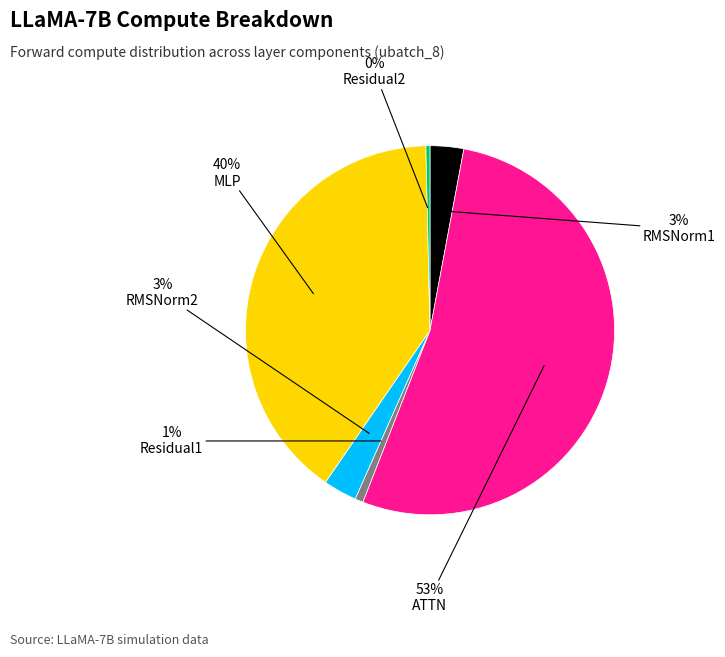

What percentage is the Residual1 slice, to the nearest percent?

1%